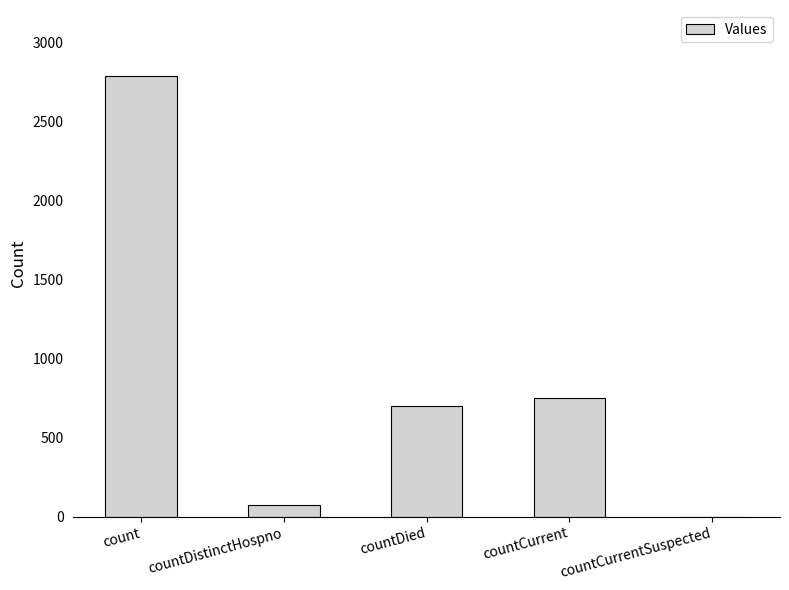

The value at countCurrent is 751. True or false?

True